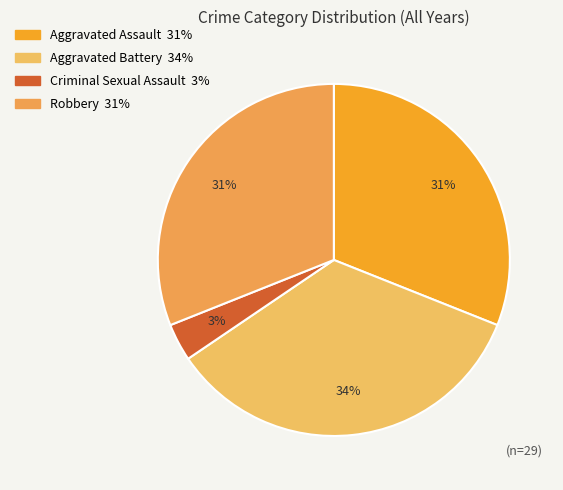

Which has a higher value, Criminal Sexual Assault or Robbery?

Robbery